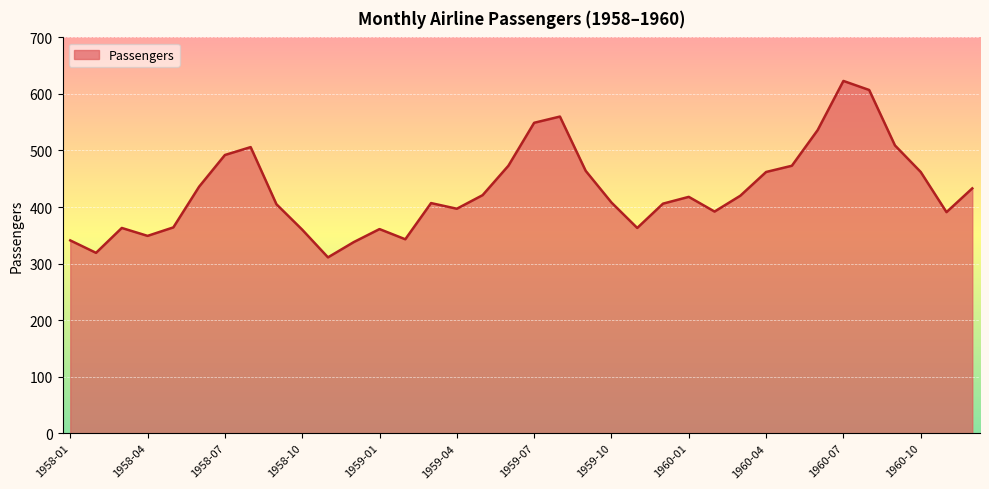

What is the greatest value displayed?

623